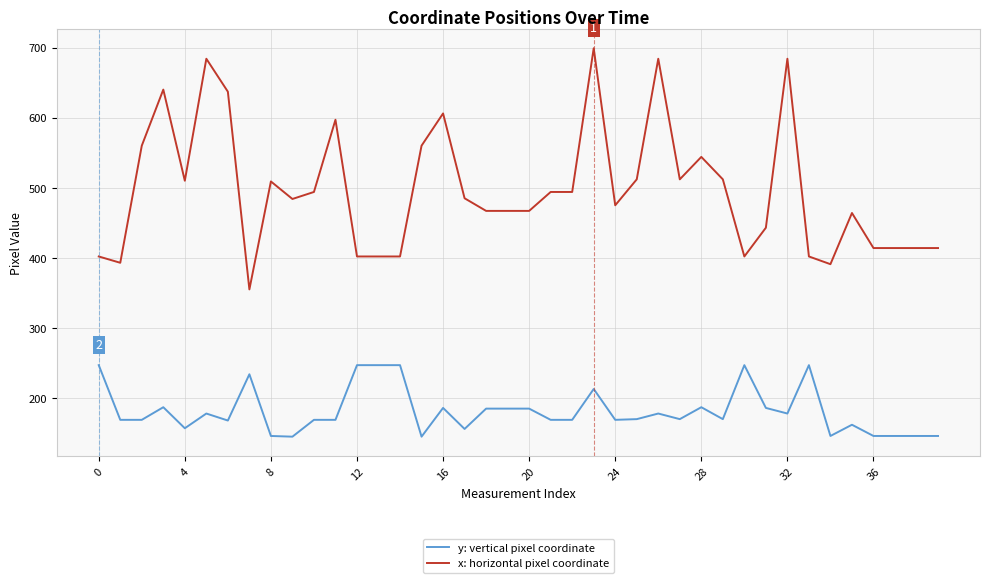

True or false: y: vertical pixel coordinate and x: horizontal pixel coordinate cross at least once.

False